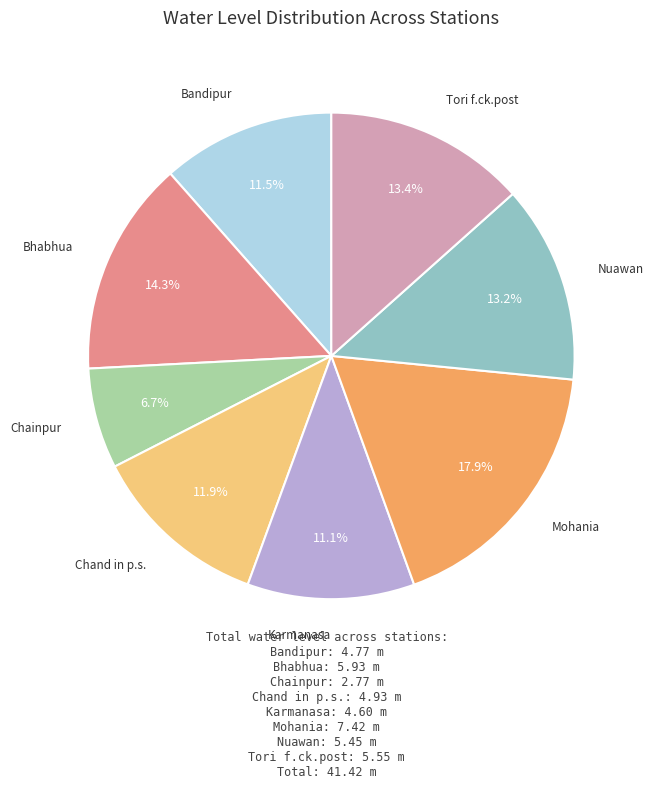

How many segments does this pie chart have?

8